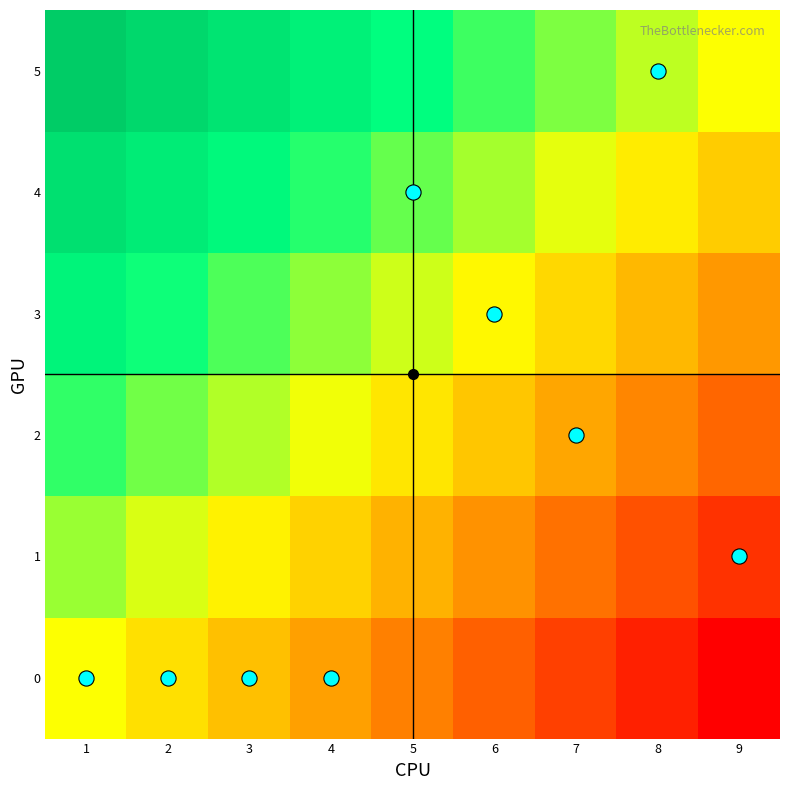

Reading left to right, extract all data points from this chart.

0: 1=0.0	2=-0.1	3=-0.2	4=-0.4	5=-0.5	6=-0.6	7=-0.8	8=-0.9	9=-1.0
1: 1=0.2	2=0.1	3=-0.0	4=-0.2	5=-0.3	6=-0.4	7=-0.6	8=-0.7	9=-0.8
2: 1=0.4	2=0.3	3=0.2	4=0.0	5=-0.1	6=-0.2	7=-0.3	8=-0.5	9=-0.6
3: 1=0.6	2=0.5	3=0.3	4=0.2	5=0.1	6=-0.0	7=-0.2	8=-0.3	9=-0.4
4: 1=0.8	2=0.7	3=0.6	4=0.4	5=0.3	6=0.2	7=0.1	8=-0.1	9=-0.2
5: 1=1.0	2=0.9	3=0.8	4=0.6	5=0.5	6=0.4	7=0.2	8=0.1	9=0.0